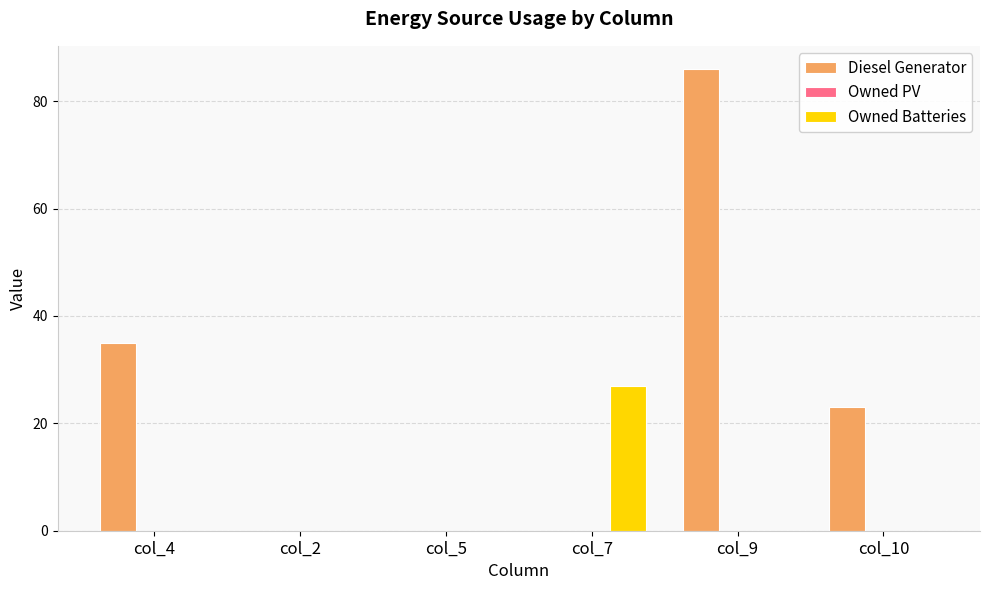

Between col_4 and col_7, which series saw the biggest shift?

Diesel Generator